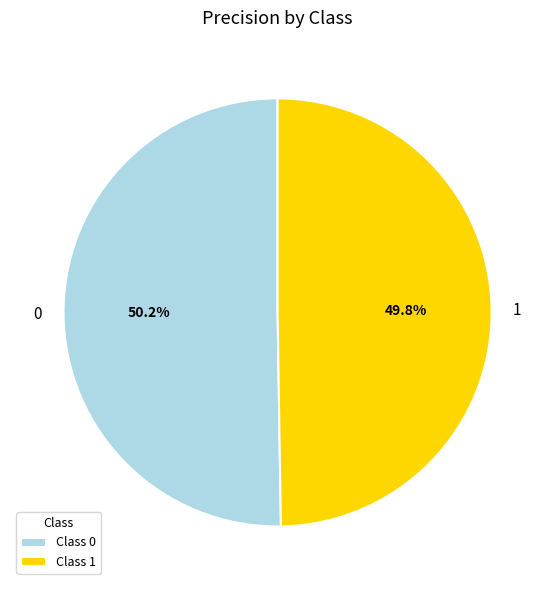

What percentage is the 1 slice, to the nearest percent?

50%